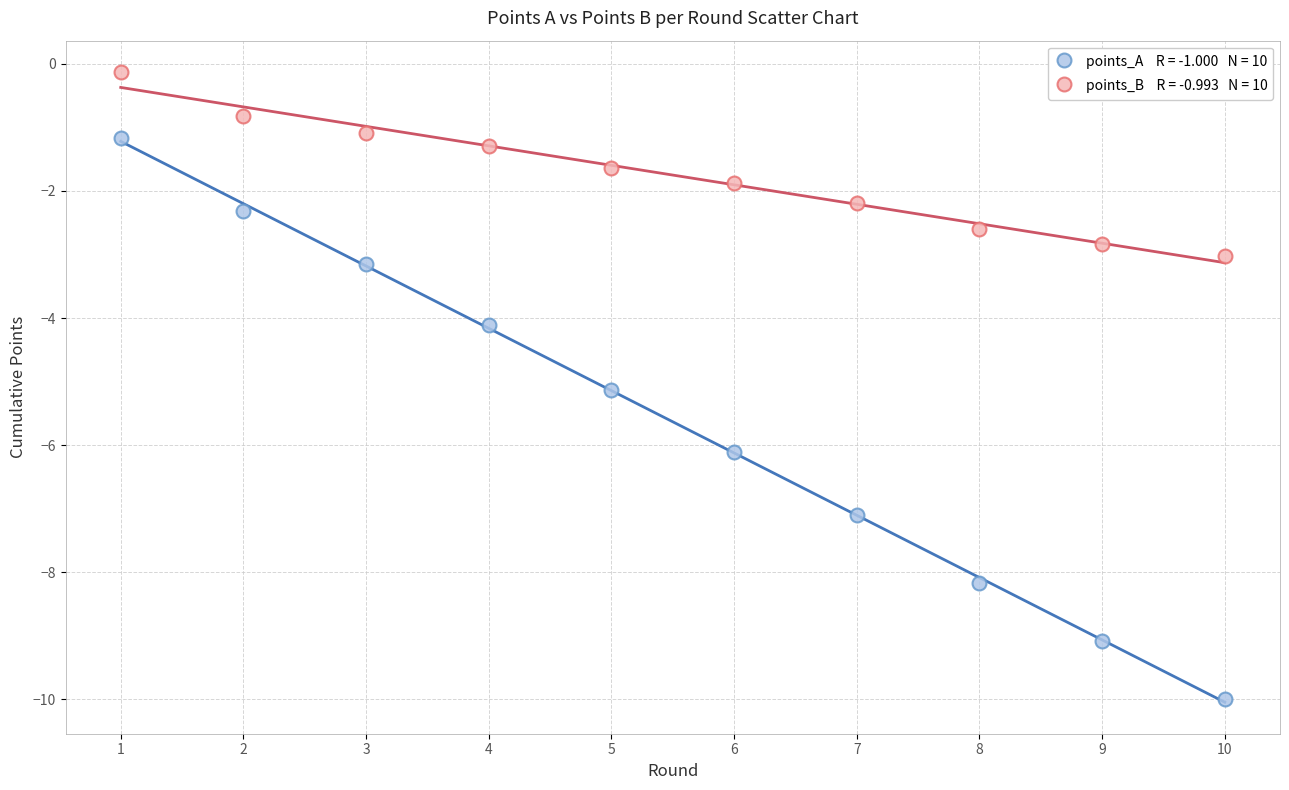

Across all series, what Y value is closest to -5?

-5.1